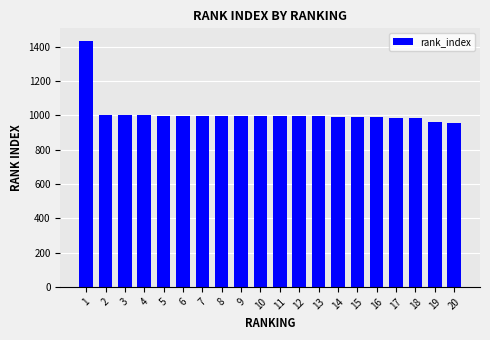

The value at 7 is 999.3. True or false?

True